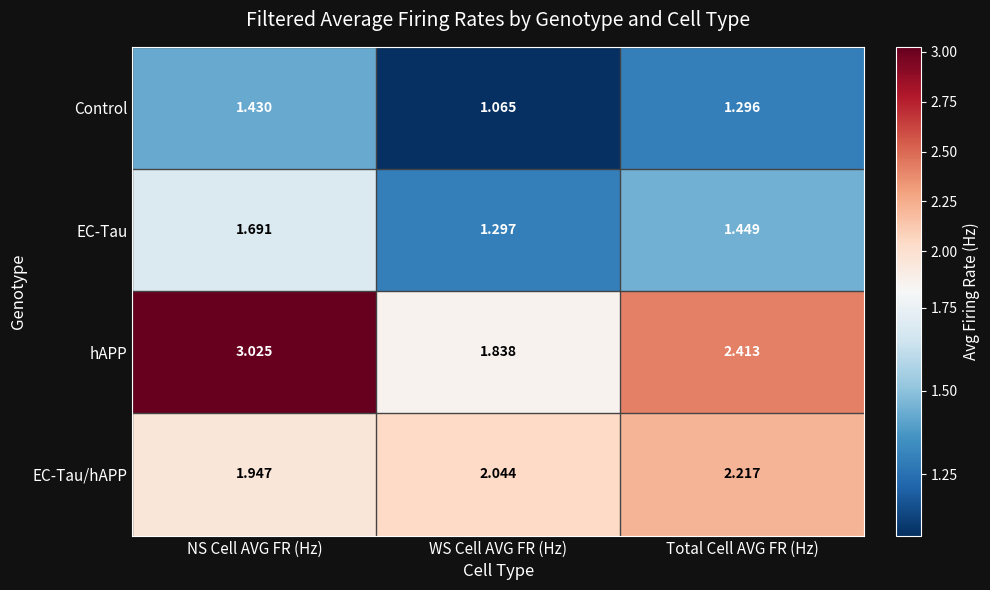

At how many categories does at least one series exceed 1?

3